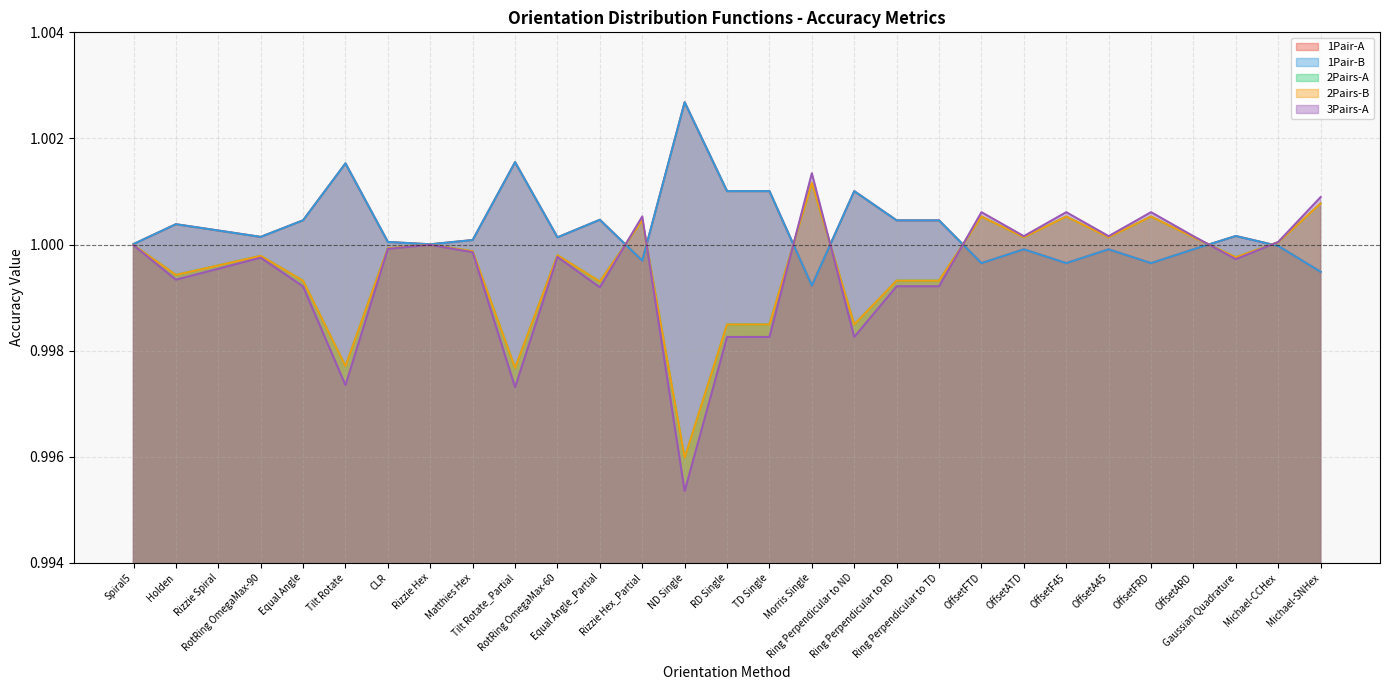

Which series ends up on top after the final intersection of 2Pairs-A and 1Pair-B?

2Pairs-A